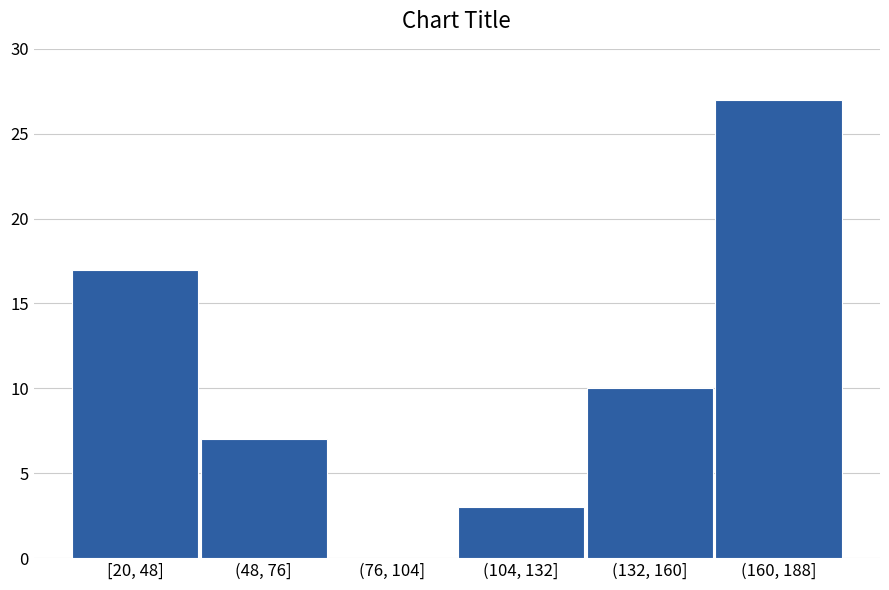

Reading left to right, transcribe all the data shown in this chart.

[20, 48]=17	(48, 76]=7	(76, 104]=0	(104, 132]=3	(132, 160]=10	(160, 188]=27